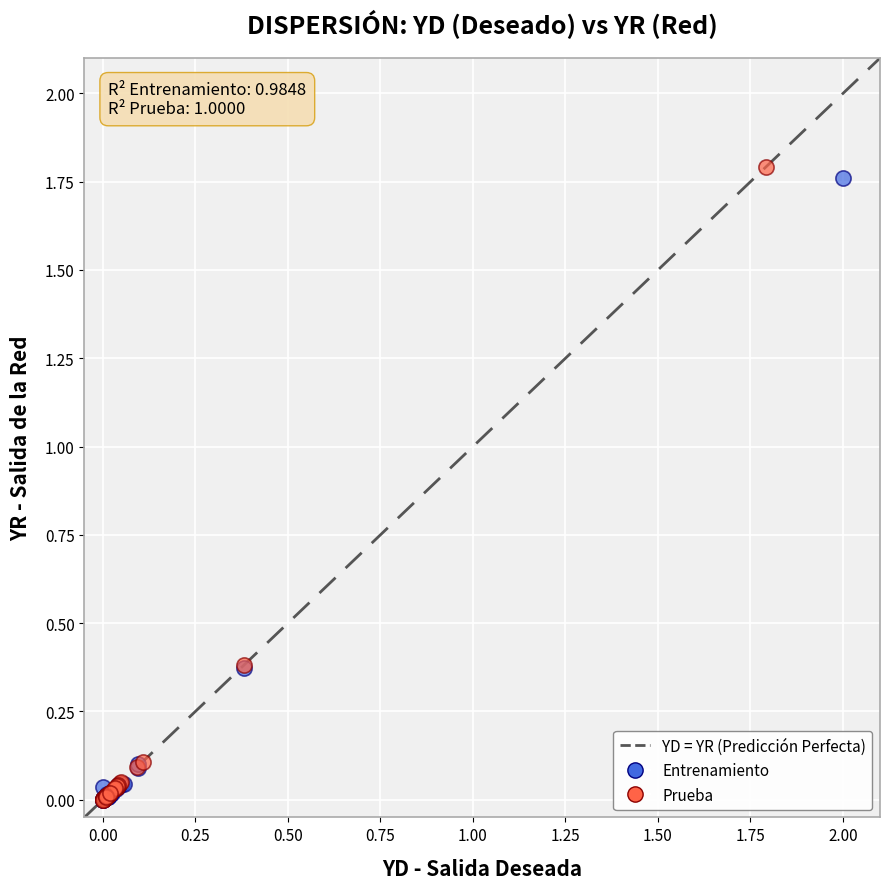

Which series has the largest Y range (max minus min)?

Prueba